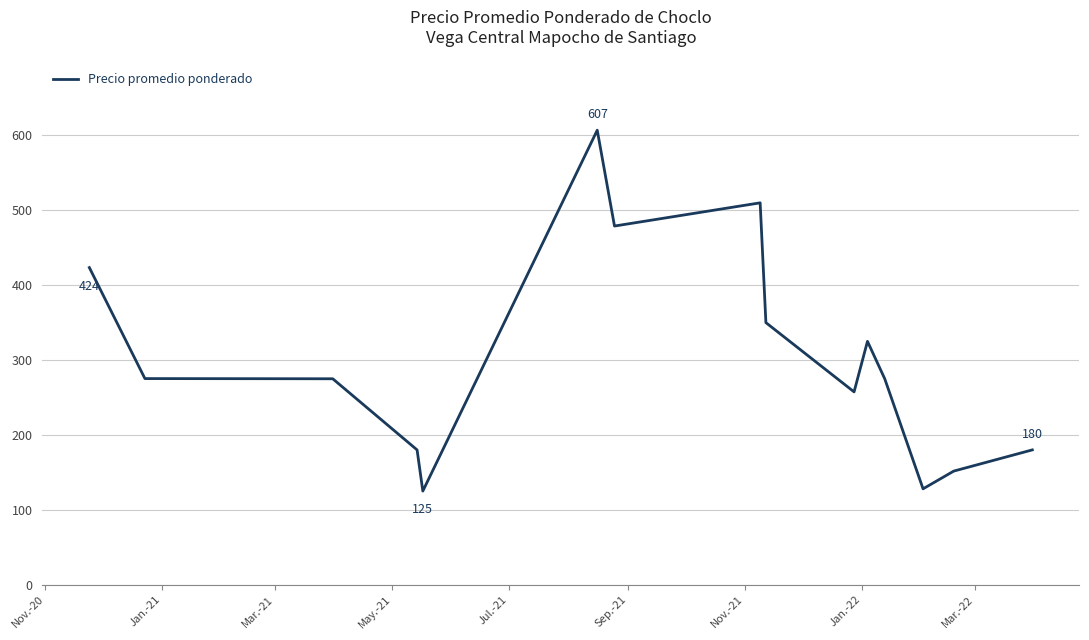

What is the difference between the maximum and minimum values?

482.0